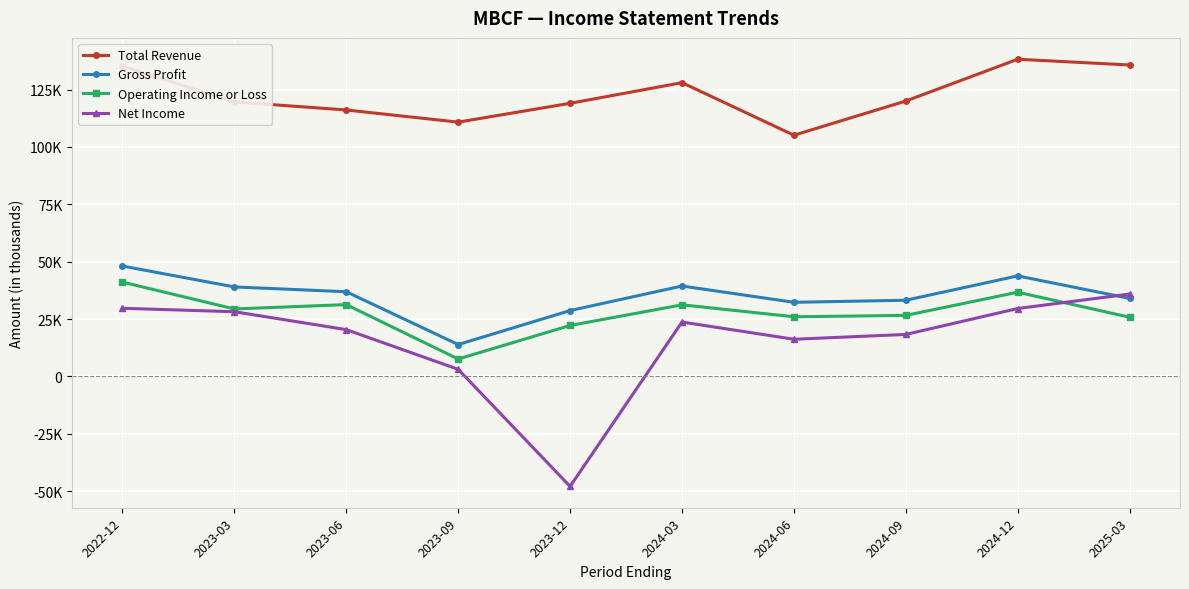

Is this an area chart (filled region under the line)?

No